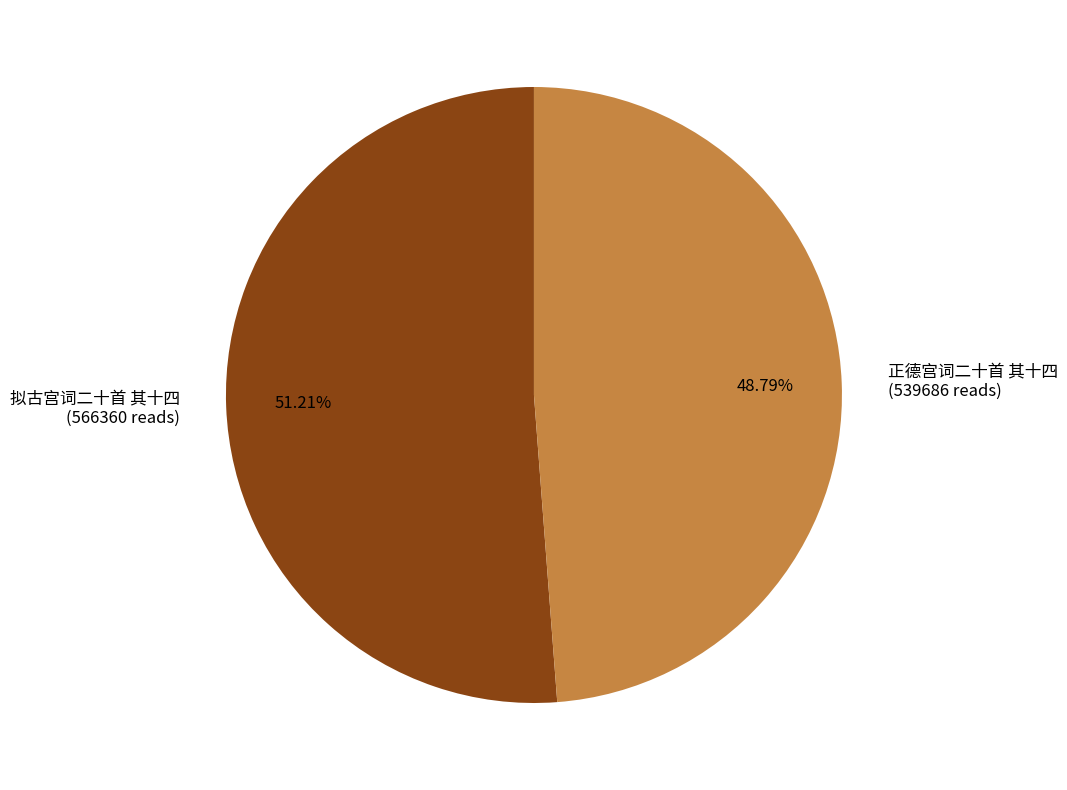

To the nearest percent, what is the difference between the largest and smallest slice percentages?

2%